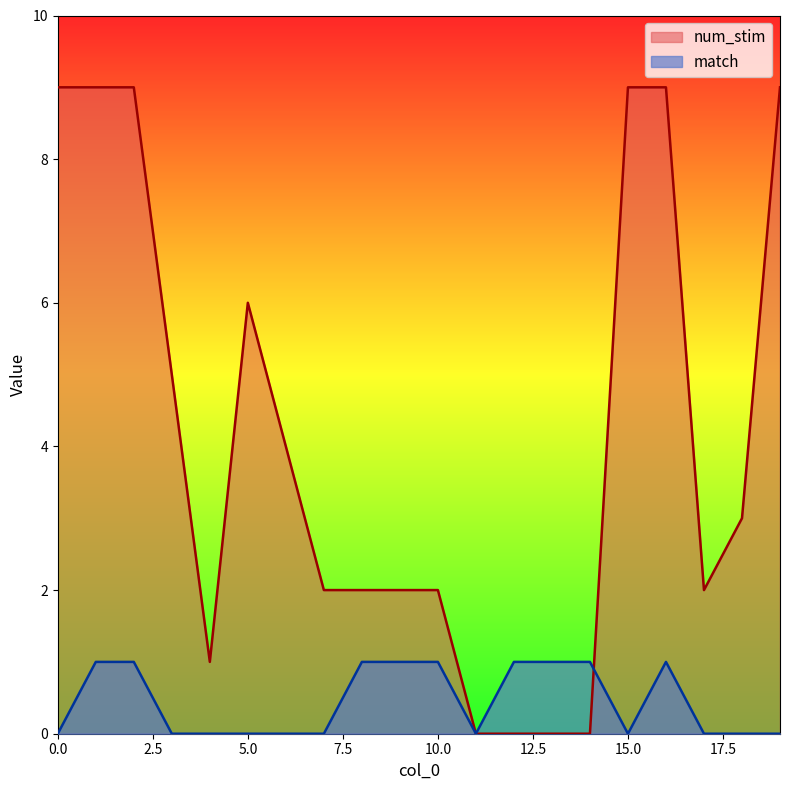

True or false: match has more than 0 interior local peaks.

True